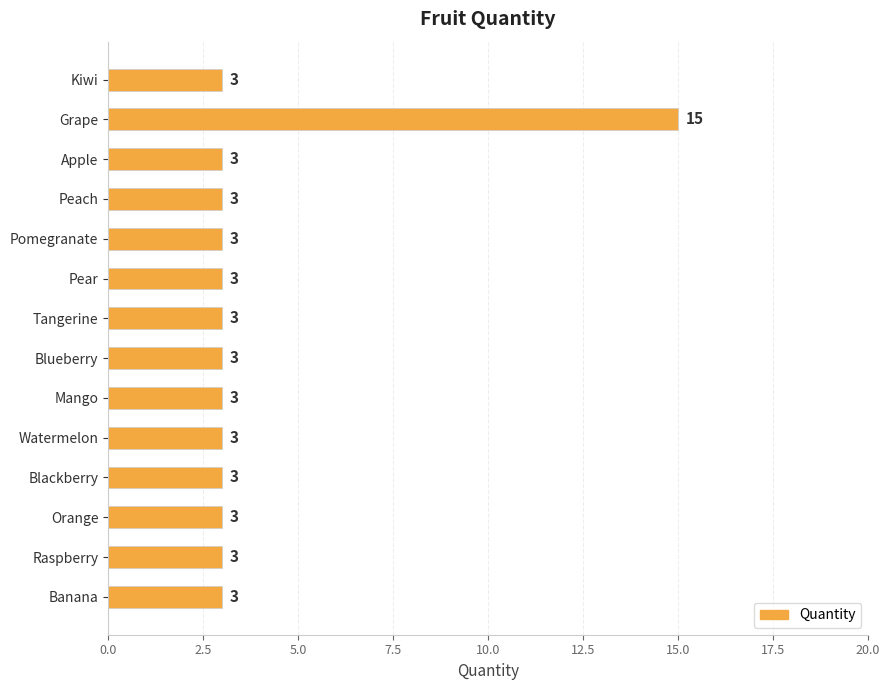

What is the difference between the maximum and second lowest values?

12